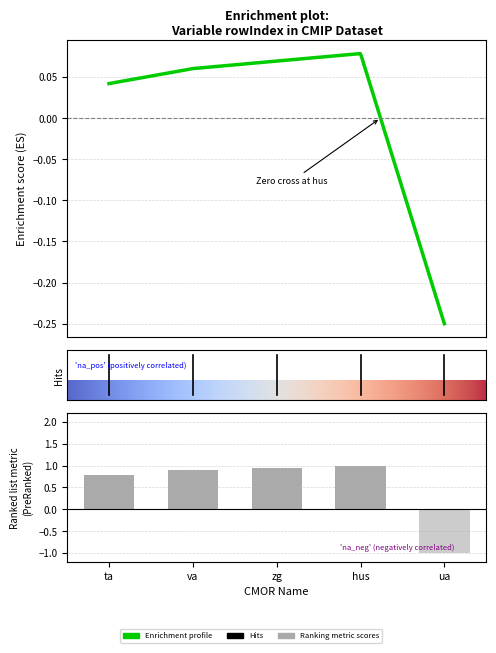

How many negative values are there?

1